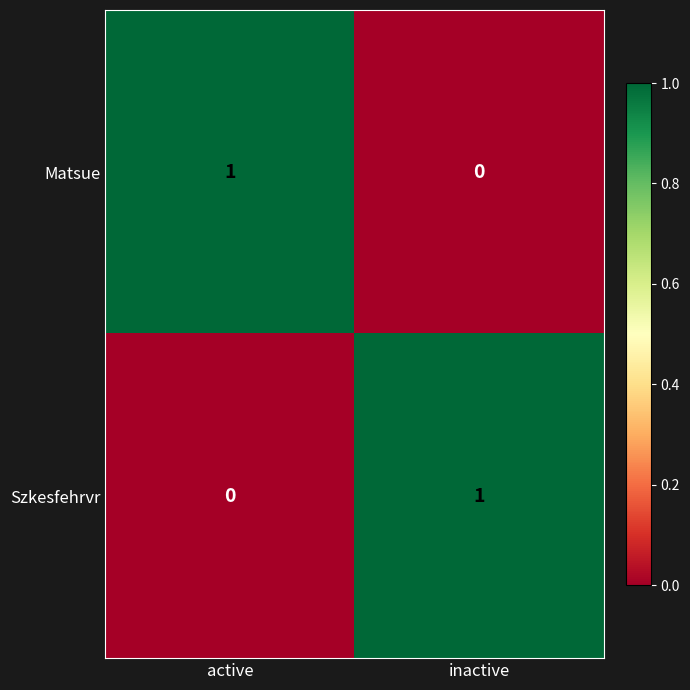

Reading right to left, transcribe all the data shown in this chart.

Matsue: inactive=0	active=1
Szkesfehrvr: inactive=1	active=0